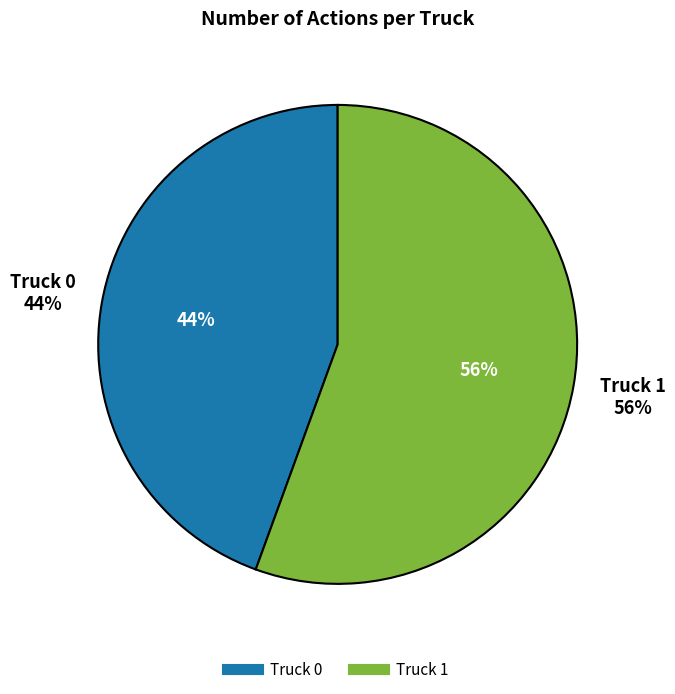

Is it true that Truck 1 is 50% of the pie?

False